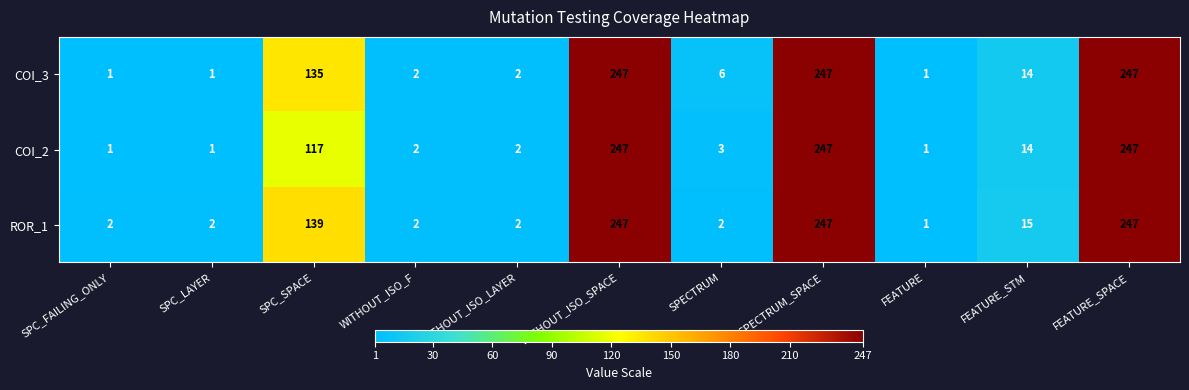

Between WITHOUT_ISO_LAYER and SPECTRUM, which series saw the biggest shift?

COI_3